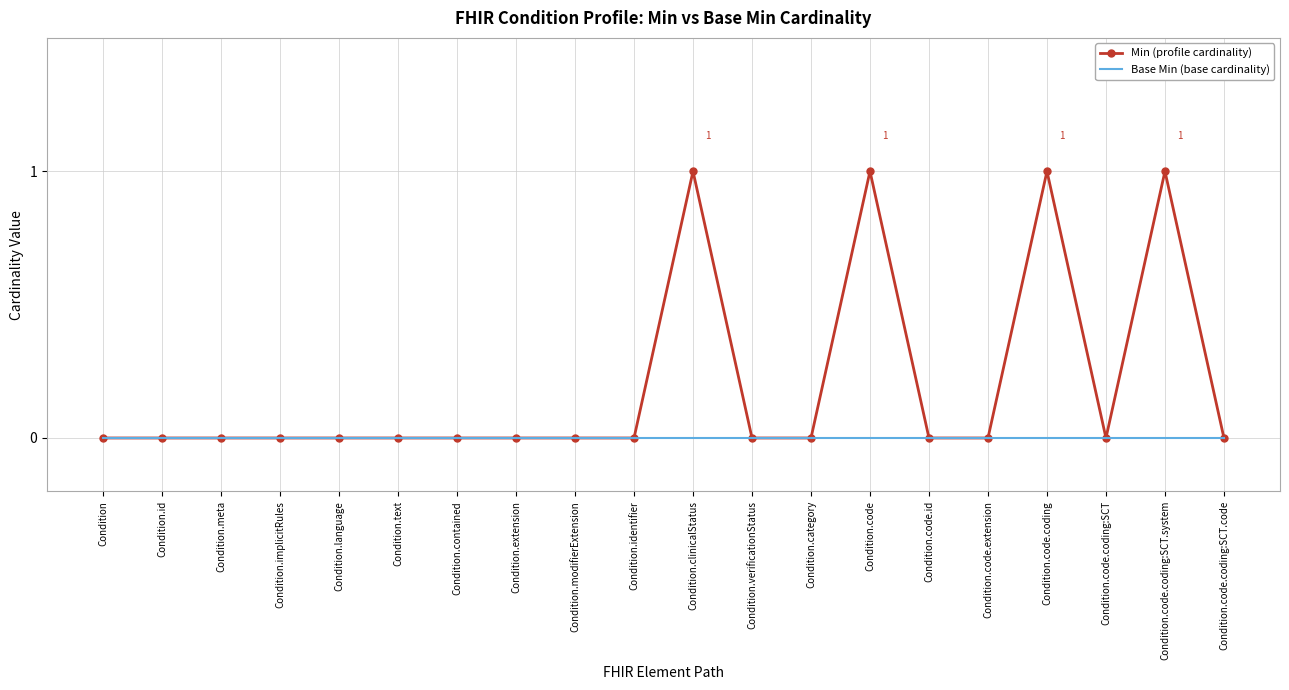

Which series has the largest total across all categories?

Min (profile cardinality)